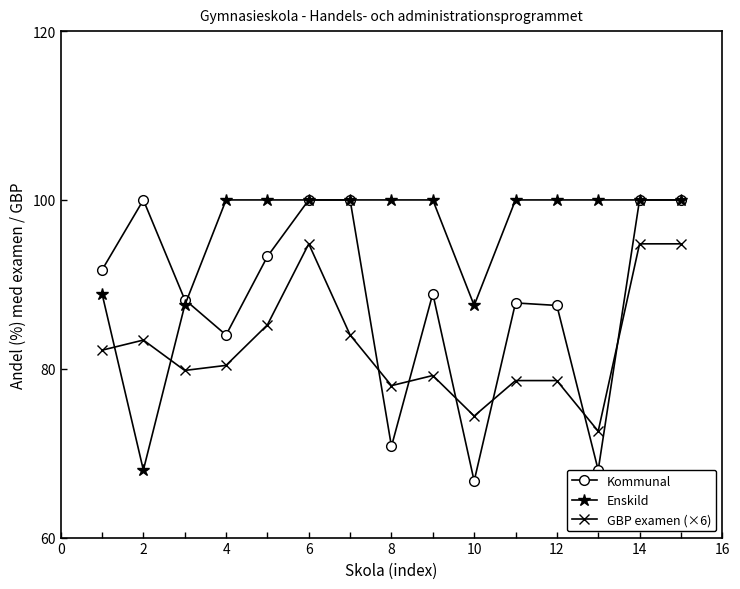

What is the lowest value of the Kommunal series?

66.7